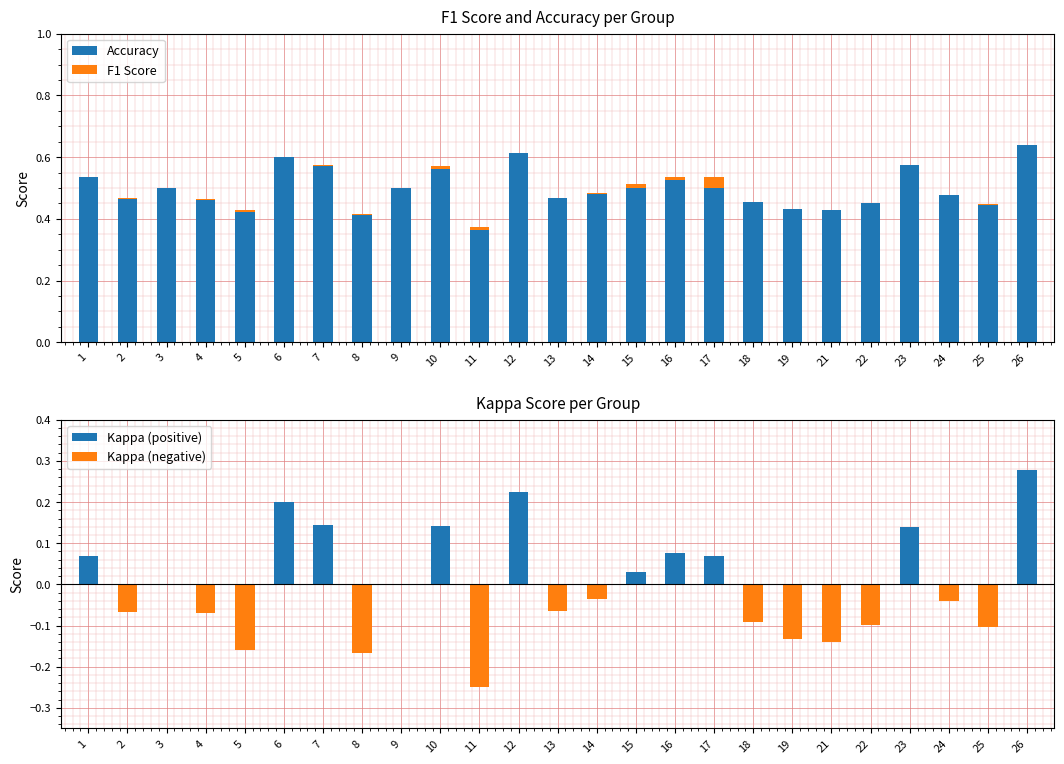

How many data points does each series have?

25